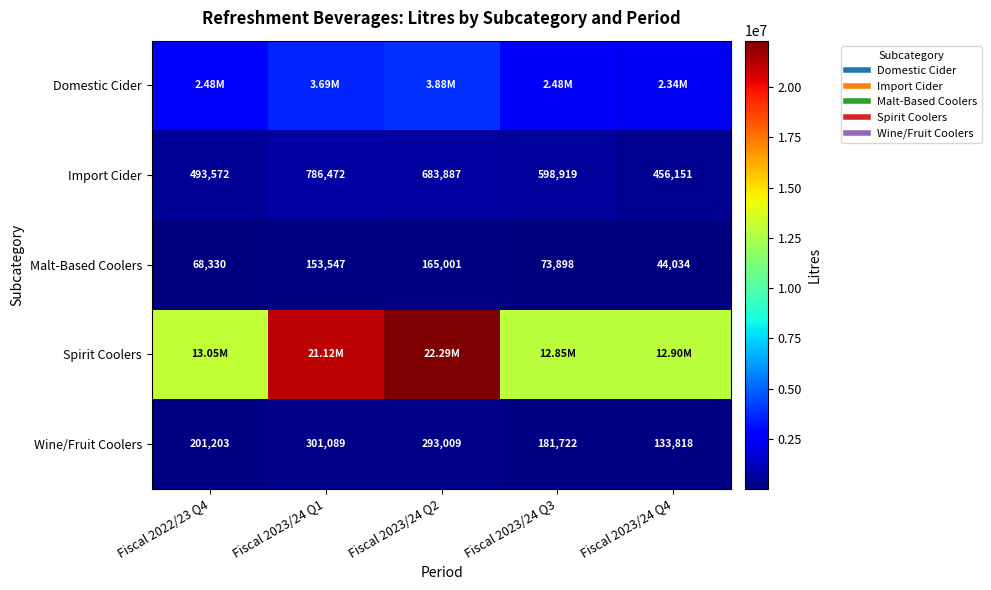

At which label does Spirit Coolers reach its minimum?

Fiscal 2023/24 Q3